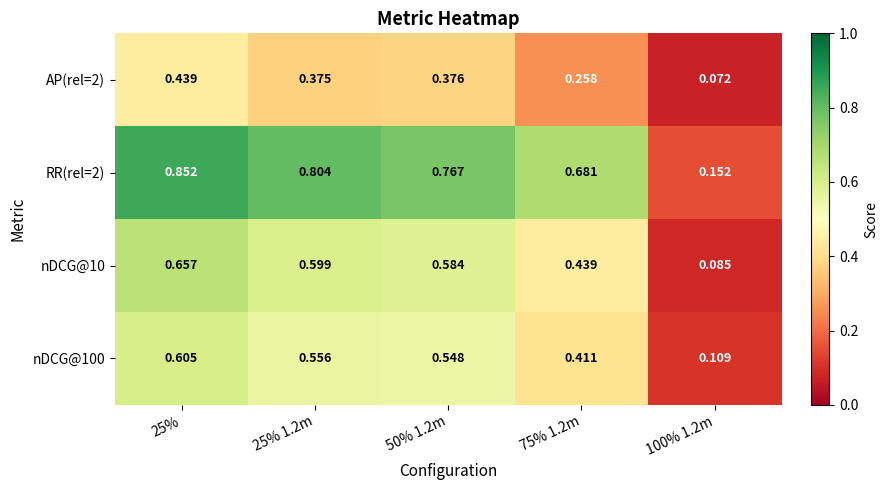

Is the value of AP(rel=2) at 75% 1.2m greater than the value of nDCG@100 at 25% 1.2m?

No